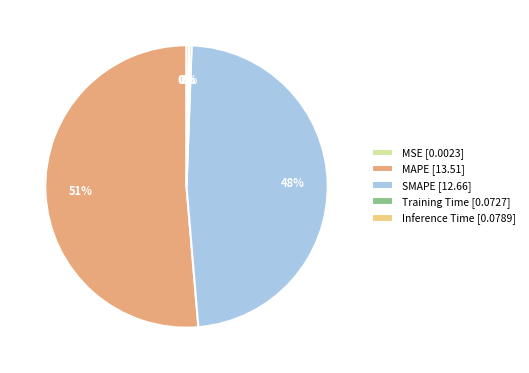

Is it true that MAPE [13.51] is 51% of the pie?

True